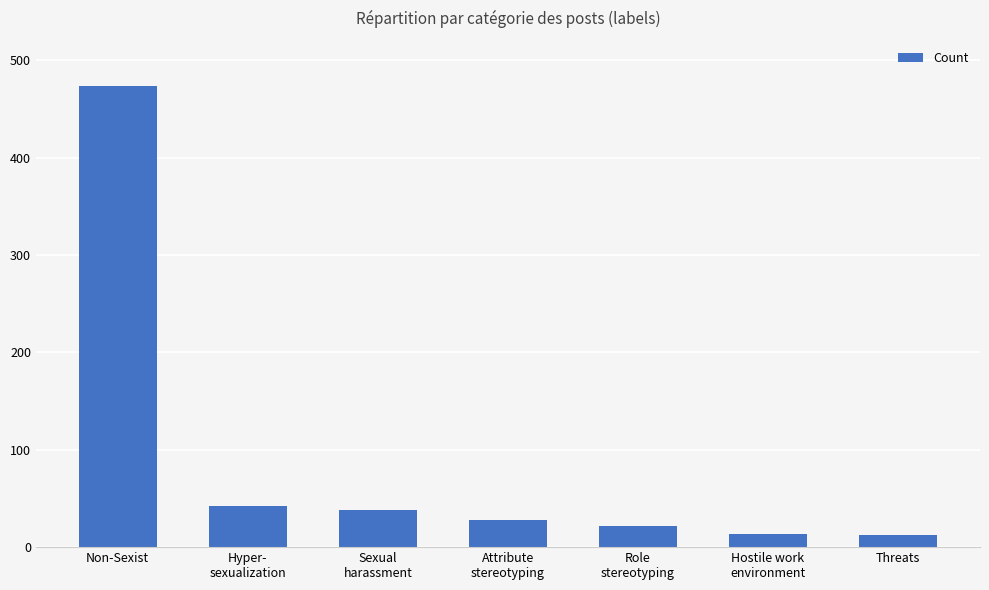

Is it true that the value at Threats is 12?

True